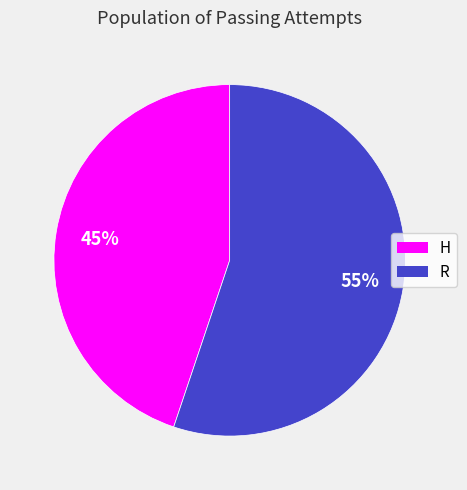

What is the smallest slice in the pie chart?

H